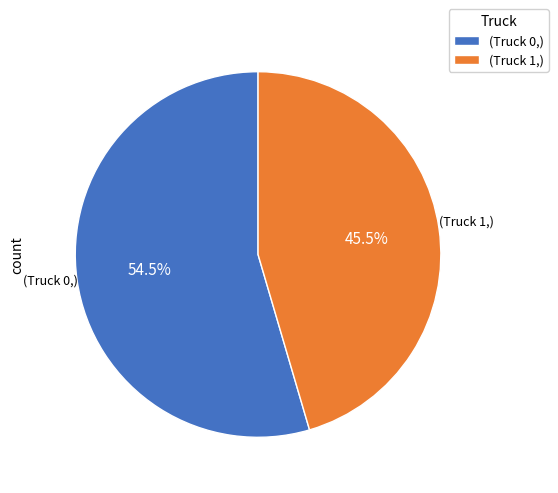

Is there a majority slice in this chart?

Yes